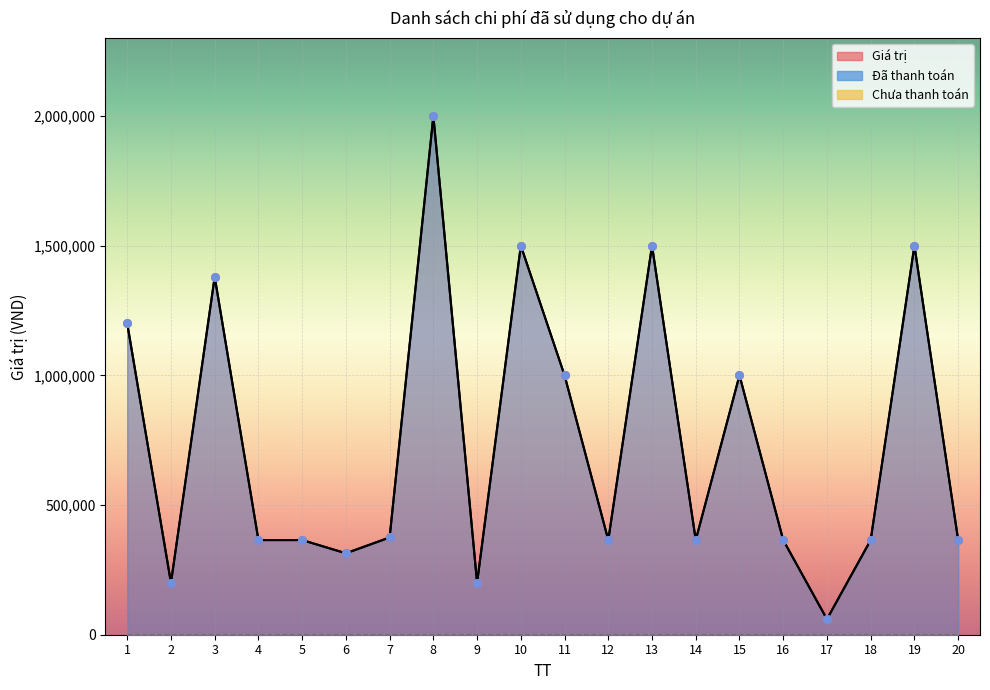

Which series has the widest spread of Y values?

Đã thanh toán